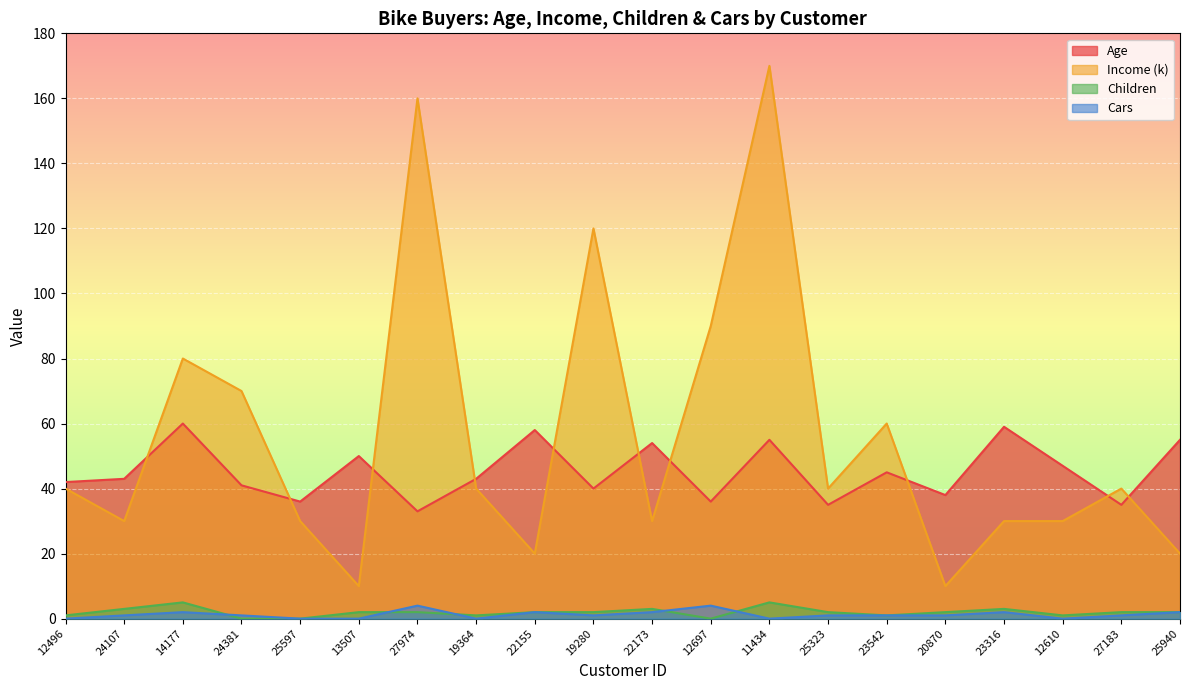

Between 14177 and 19364, which series saw the biggest shift?

Income (k)